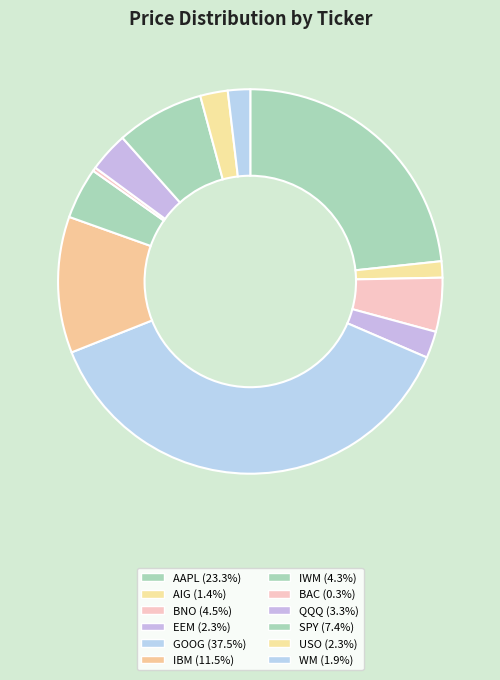

How many slices are in this pie chart?

12